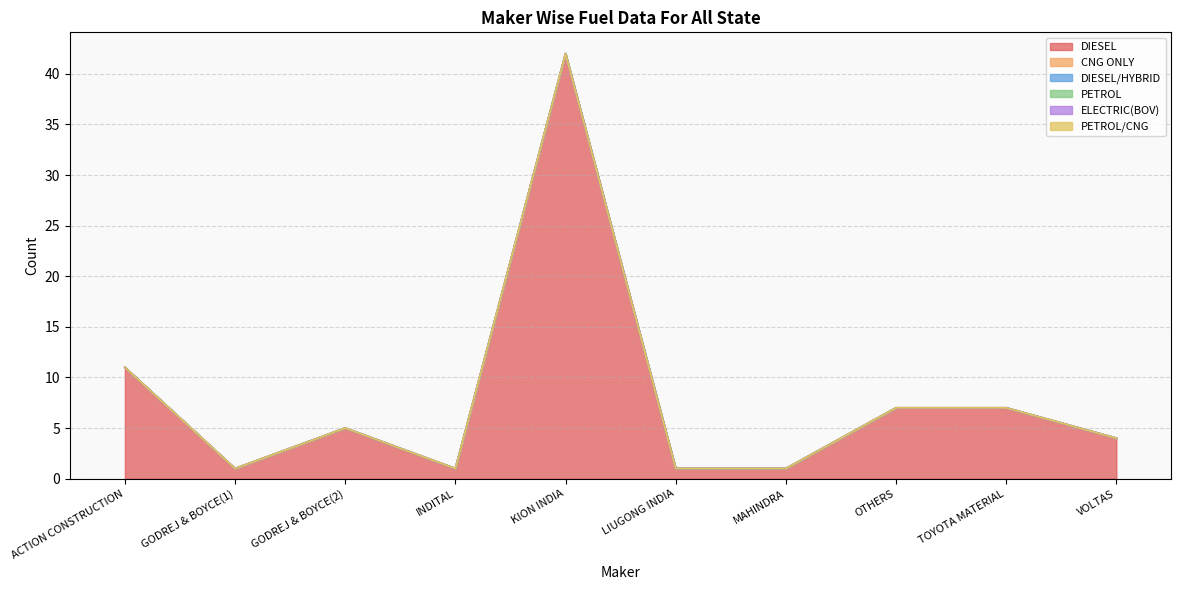

Reading right to left, transcribe all the data shown in this chart.

DIESEL: 4	7	7	1	1	42	1	5	1	11
CNG ONLY: 0	0	0	0	0	0	0	0	0	0
DIESEL/HYBRID: 0	0	0	0	0	0	0	0	0	0
PETROL: 0	0	0	0	0	0	0	0	0	0
ELECTRIC(BOV): 0	0	0	0	0	0	0	0	0	0
PETROL/CNG: 0	0	0	0	0	0	0	0	0	0